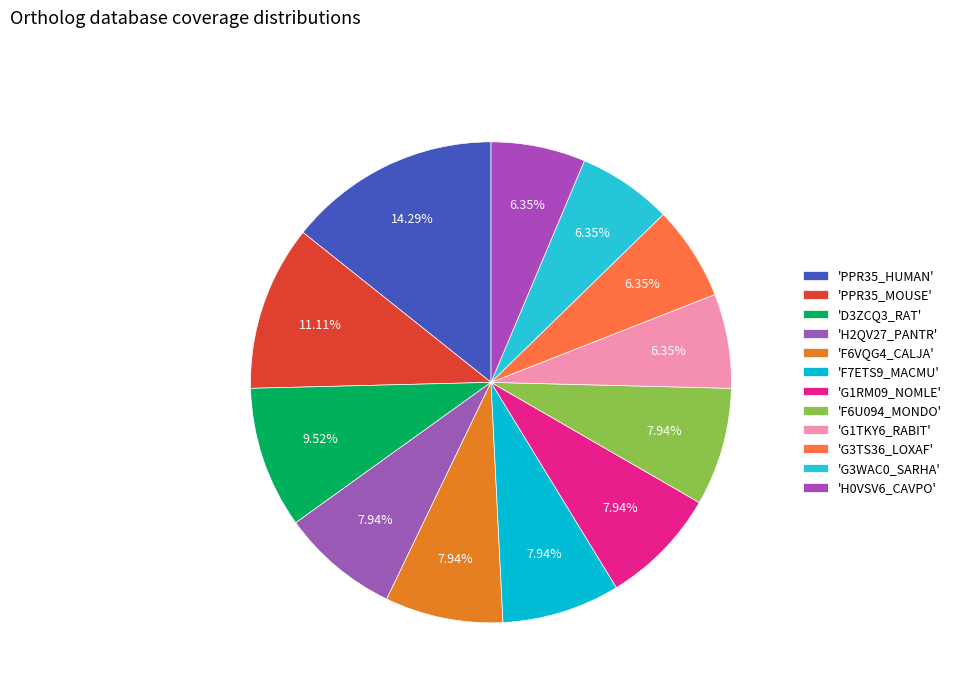

Is there any slice that represents more than half of the pie?

No